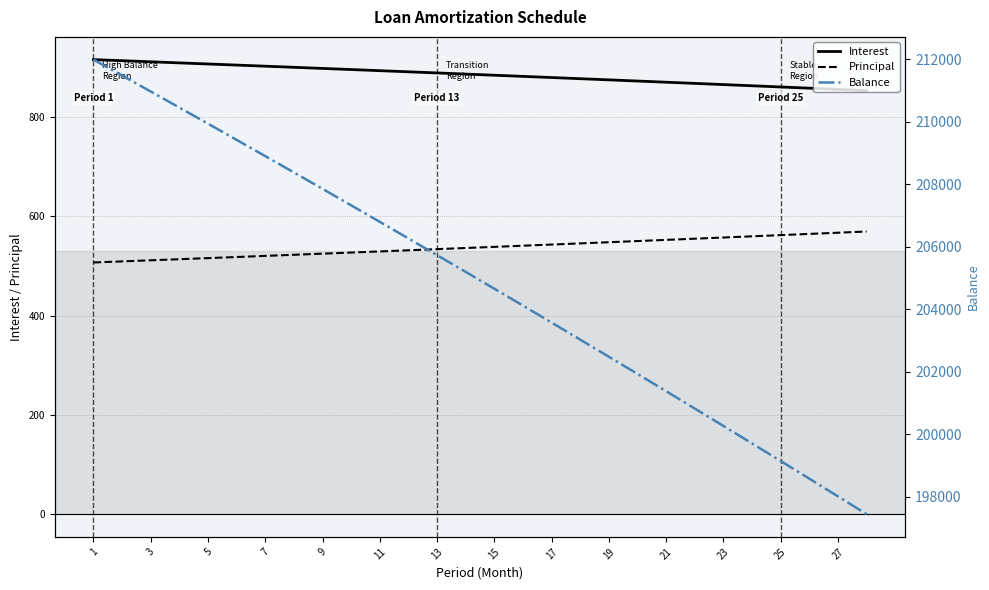

How many series are shown in this chart?

3